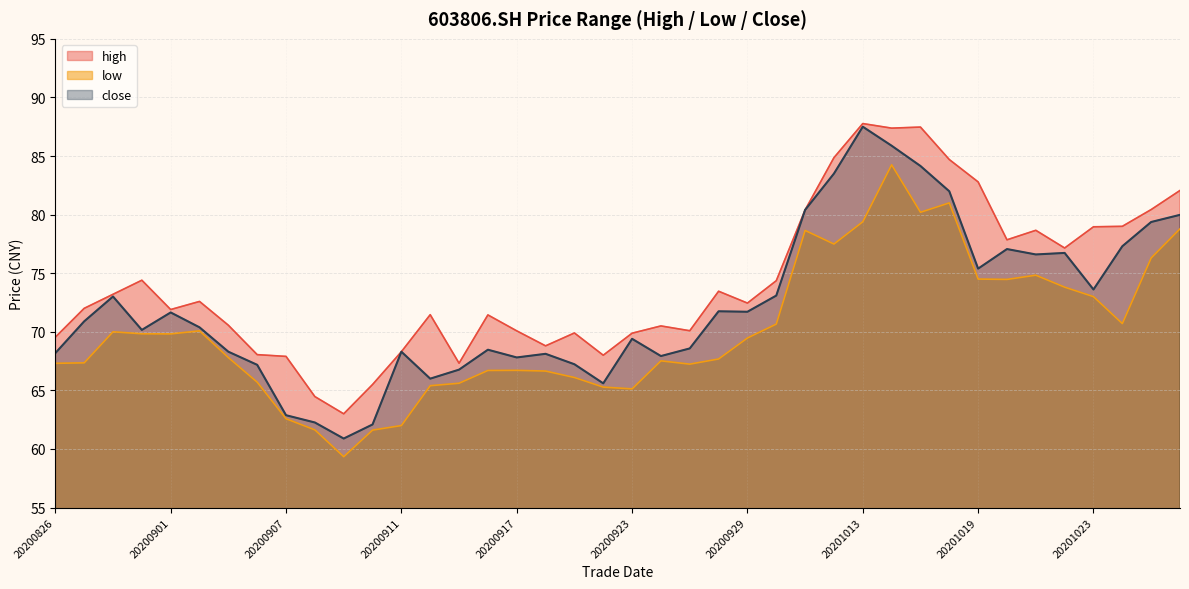

What is the difference between the low values at 20201022 and 20200903?

6.0